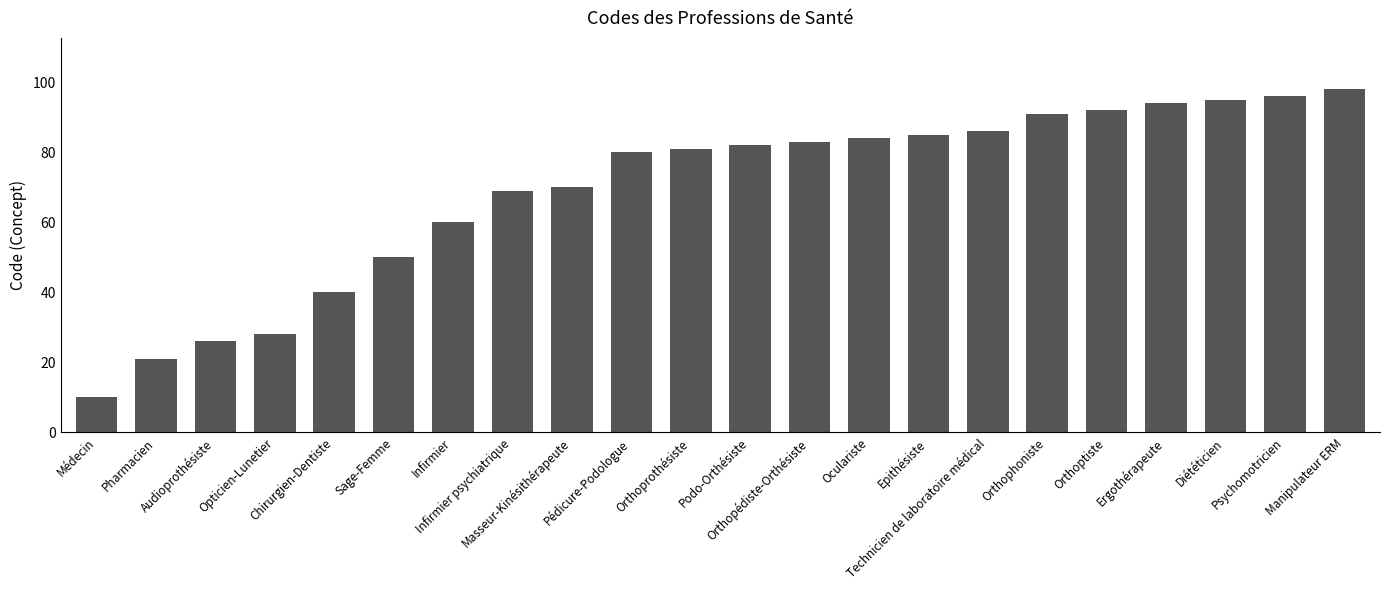

List the labels in order of value, smallest first.

Médecin, Pharmacien, Audioprothésiste, Opticien-Lunetier, Chirurgien-Dentiste, Sage-Femme, Infirmier, Infirmier psychiatrique, Masseur-Kinésithérapeute, Pédicure-Podologue, Orthoprothésiste, Podo-Orthésiste, Orthopédiste-Orthésiste, Oculariste, Epithésiste, Technicien de laboratoire médical, Orthophoniste, Orthoptiste, Ergothérapeute, Diététicien, Psychomotricien, Manipulateur ERM